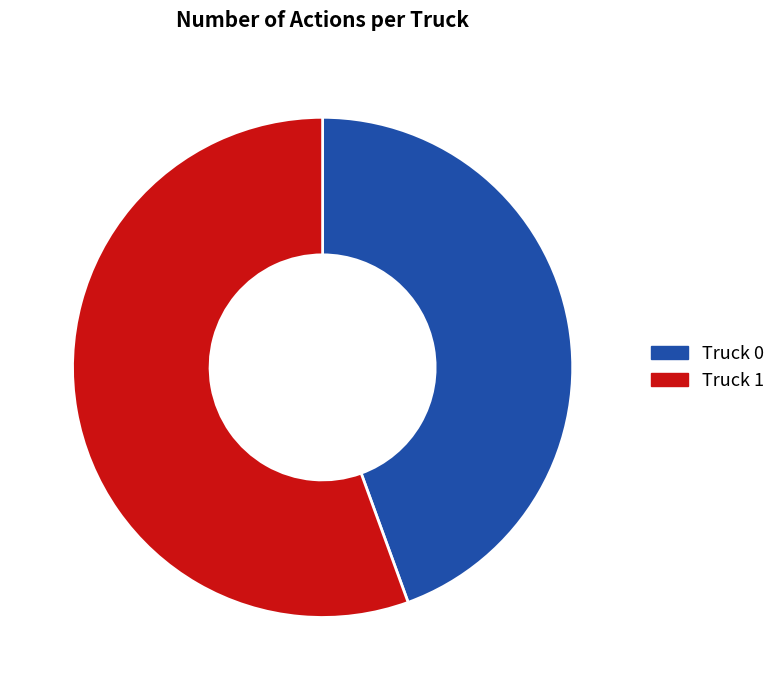

Is it true that Truck 0 is 44% of the pie?

True